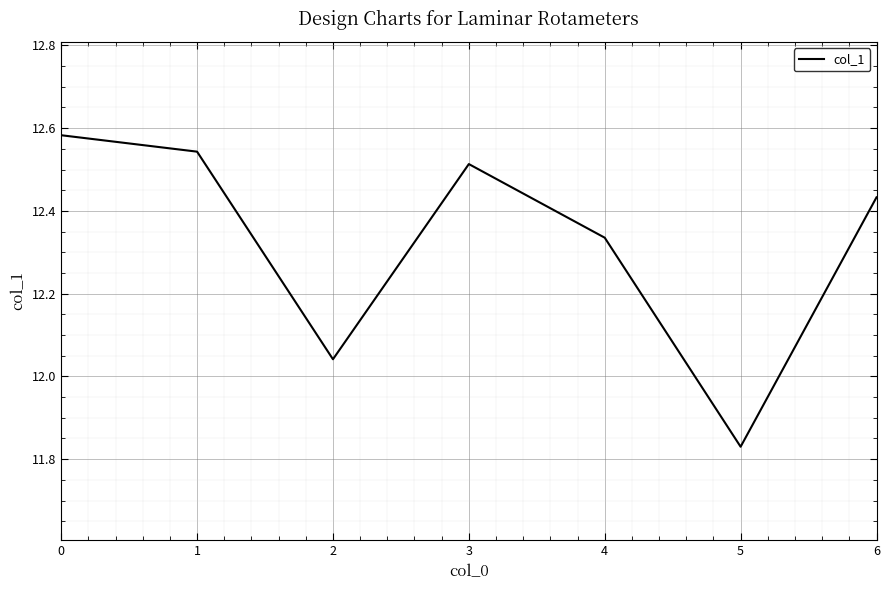

The value at 0 is 20.5. True or false?

False